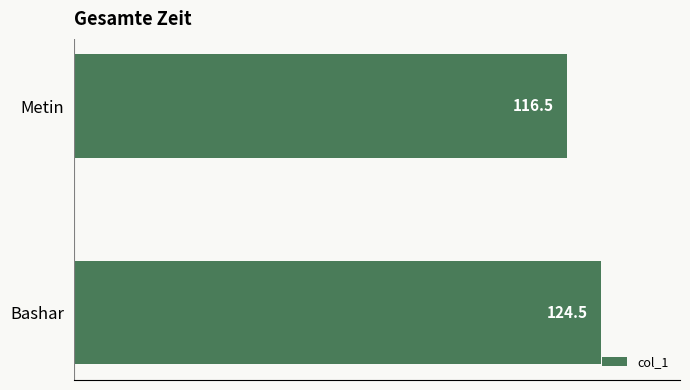

What is the difference between the values at Bashar and Metin?

8.0